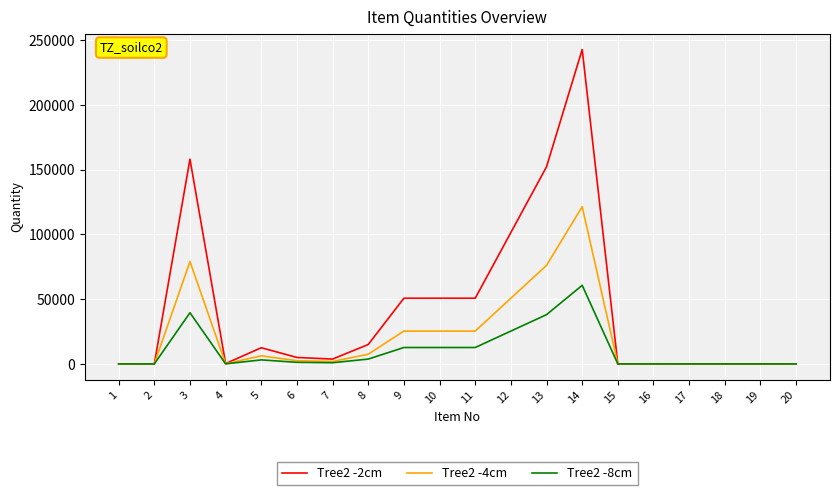

At which label does Tree2 -2cm first exceed 5000?

3